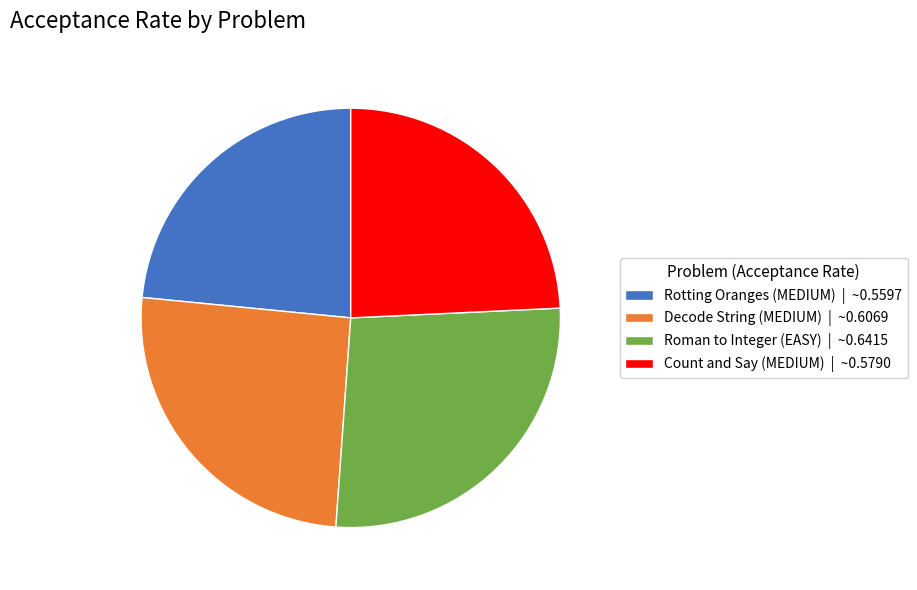

True or false: Roman to Integer (EASY) | ~0.6415 accounts for 27% of the total.

True